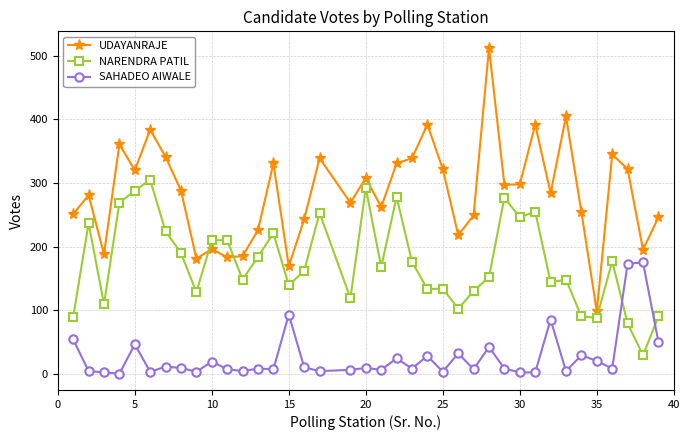

What is the sum of all SAHADEO AIWALE values?

1005